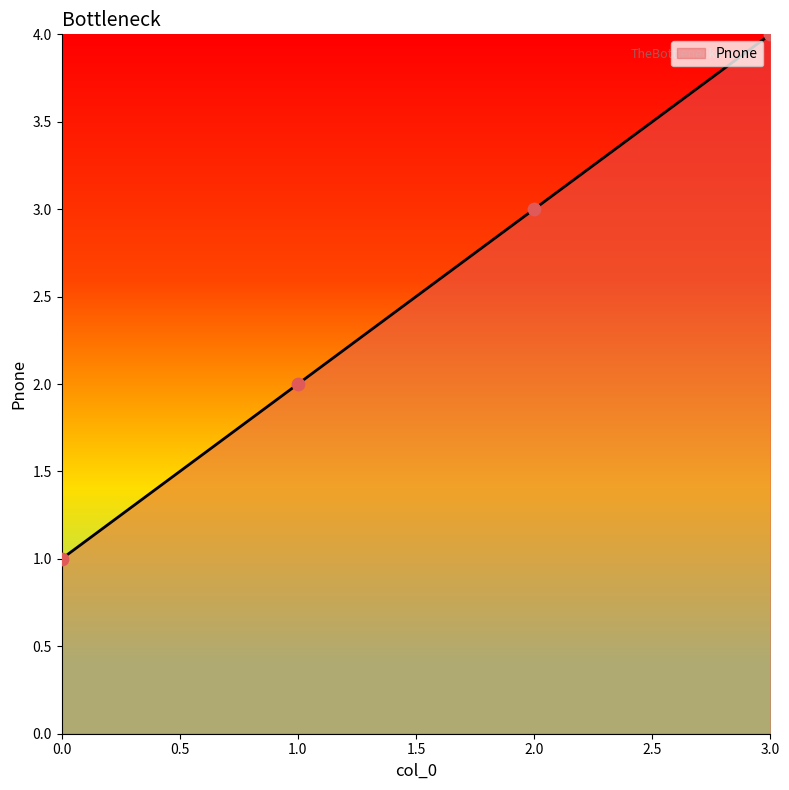

Approximately how many times larger is the value at 1.0 compared to 2.0?

0.7